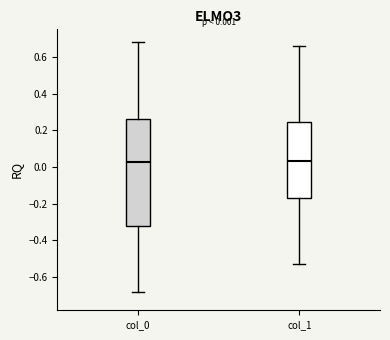

Which box is the tallest, from its lower edge to its upper edge?

col_0